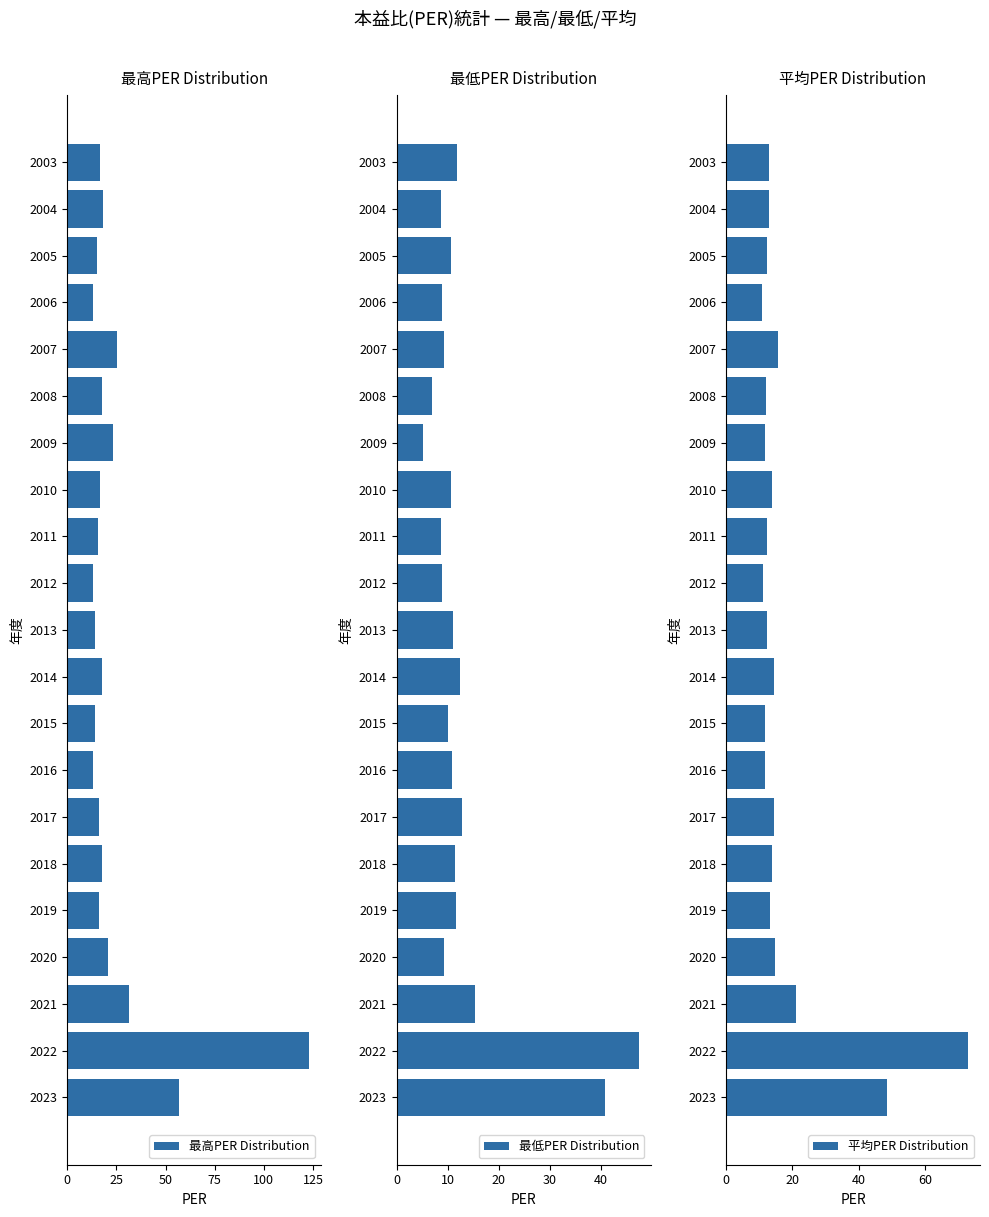

How many values in the 平均PER Distribution series are below 13?

10